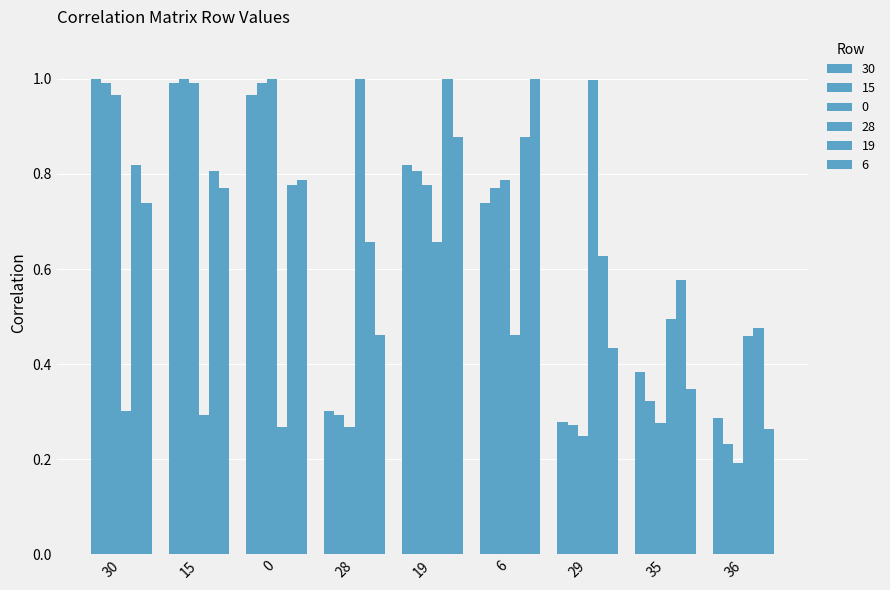

Is the value of 6 at 15 greater than the value of 0 at 6?

No